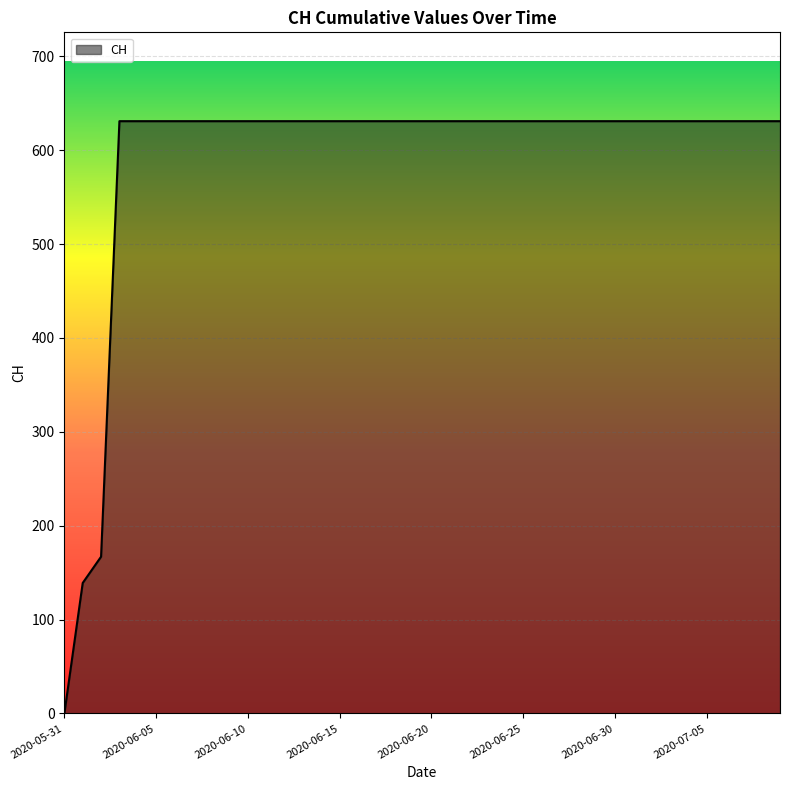

What is the difference between the maximum and minimum values?

631